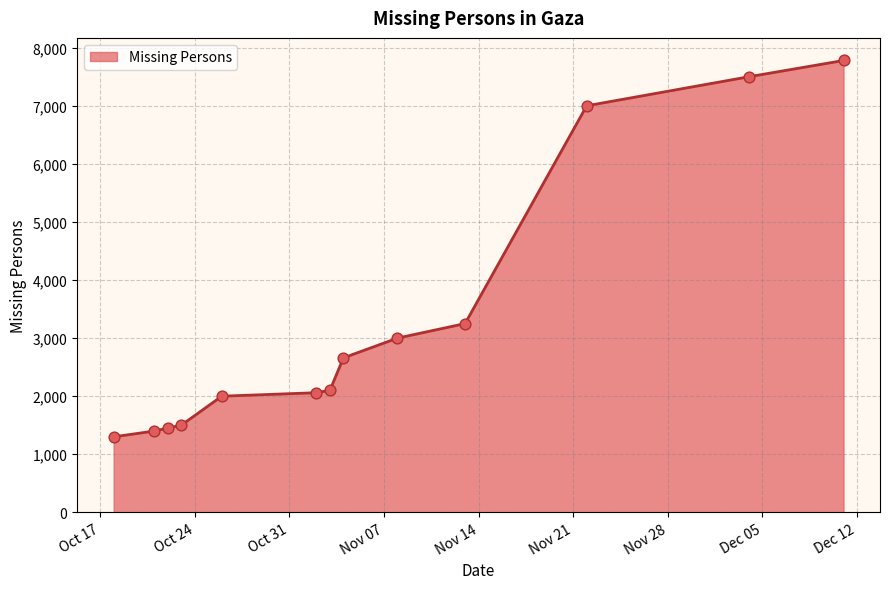

What is the difference between the maximum and minimum values?

6480